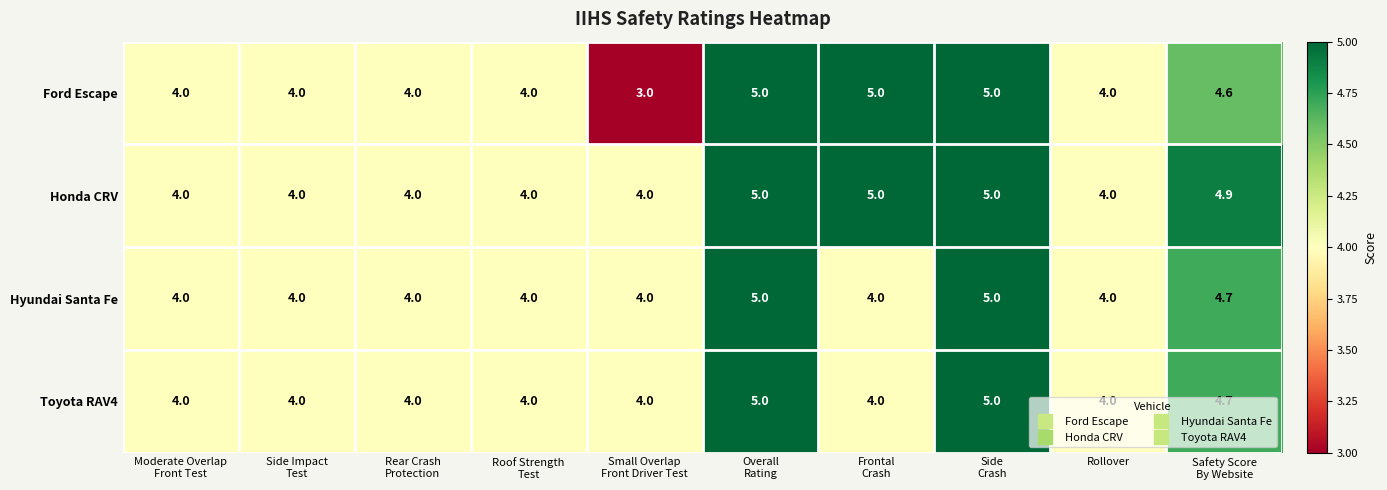

Which series has the largest range (max minus min)?

Ford Escape